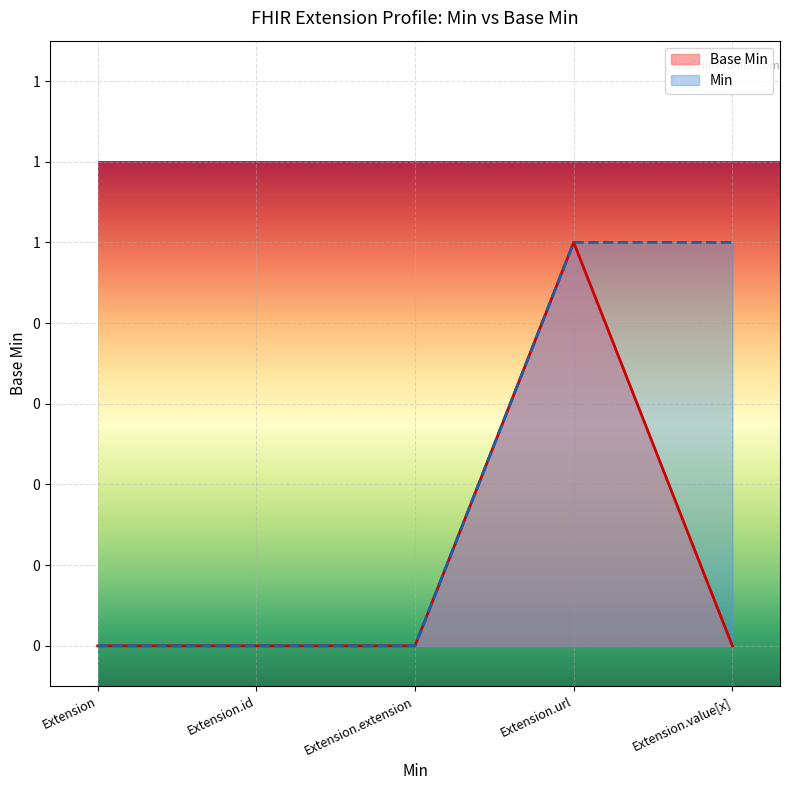

Count the values in the range 0 to 1.

5